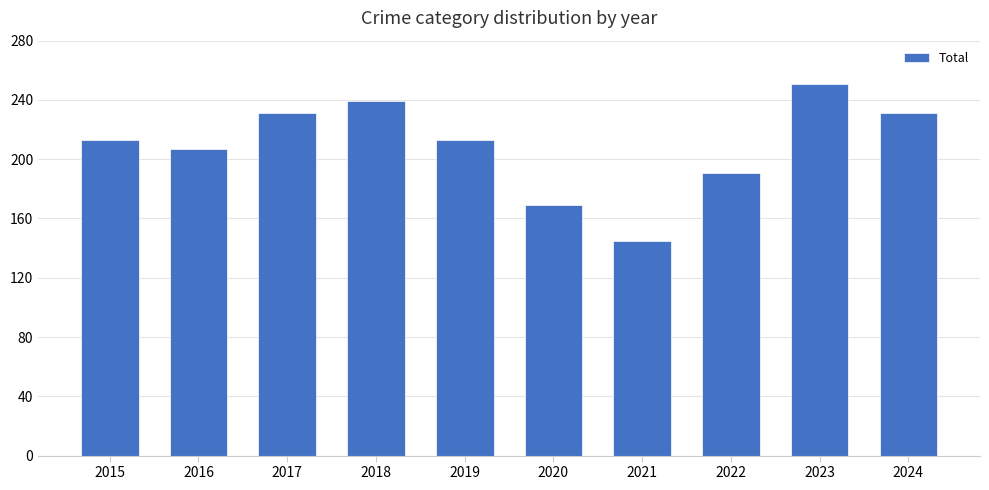

Does the chart contain any negative values?

No